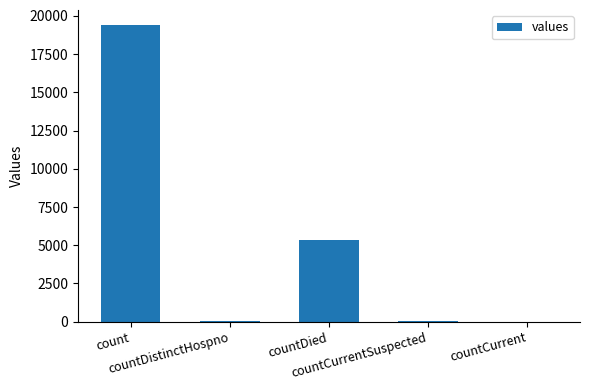

What is the sum of all values?

24875